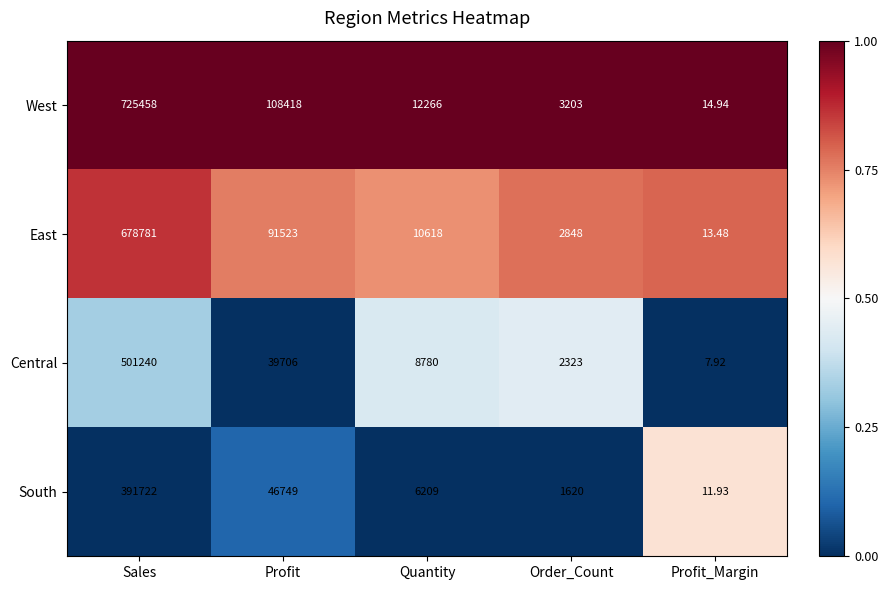

Which series has the largest total across all categories?

West